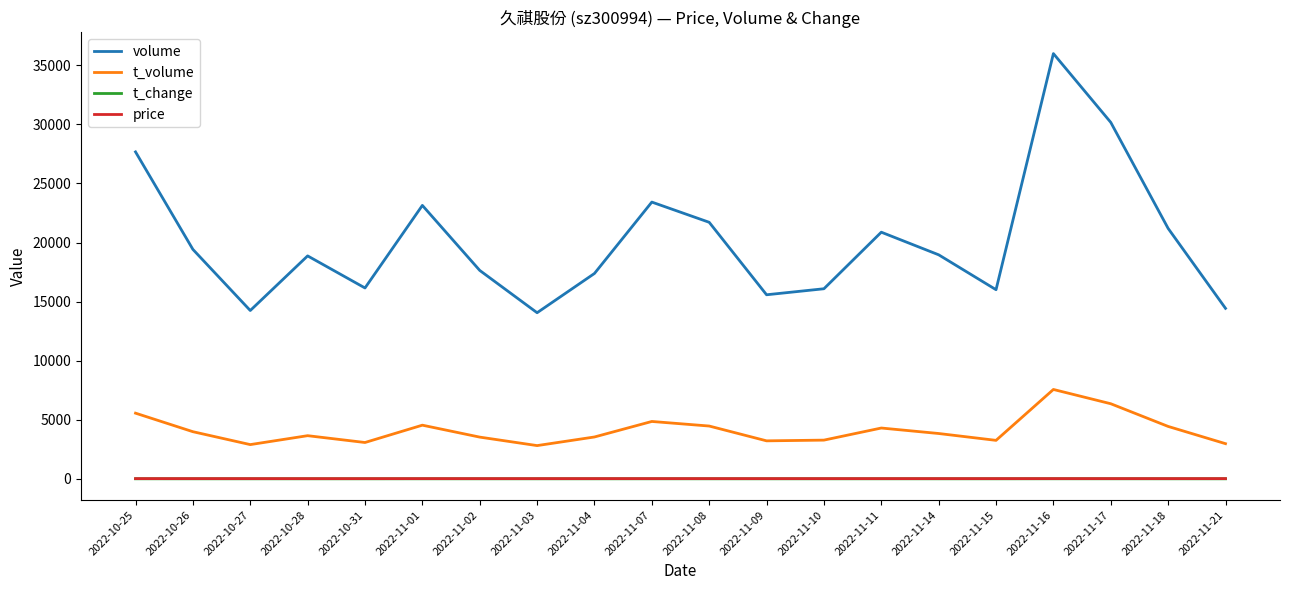

What are all the series names shown in the legend?

volume, t_volume, t_change, price